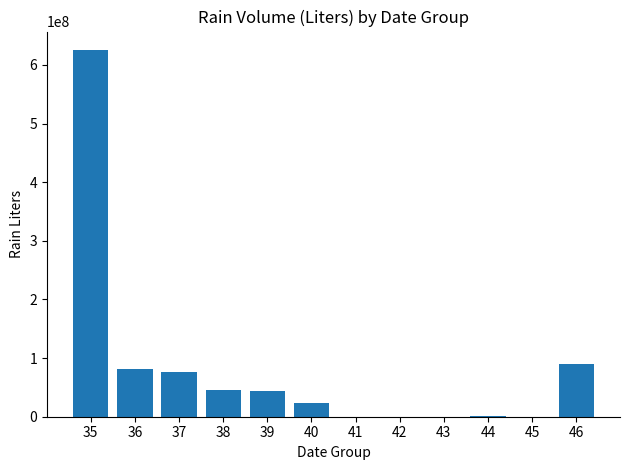

What is the sum of all values?

986495360